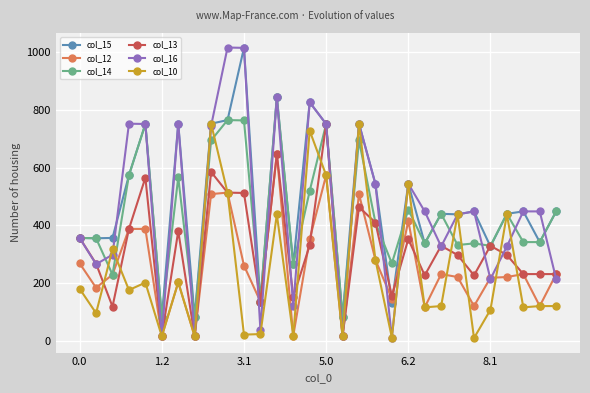

Which series has the widest spread of values?

col_16